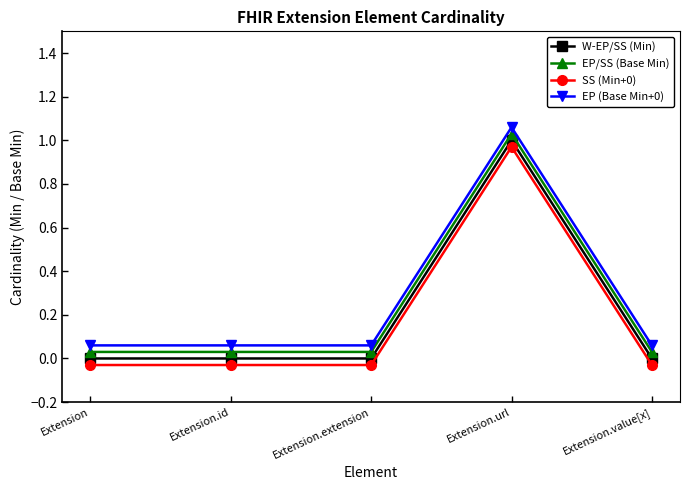

At which category is the sum across all series the highest?

Extension.url